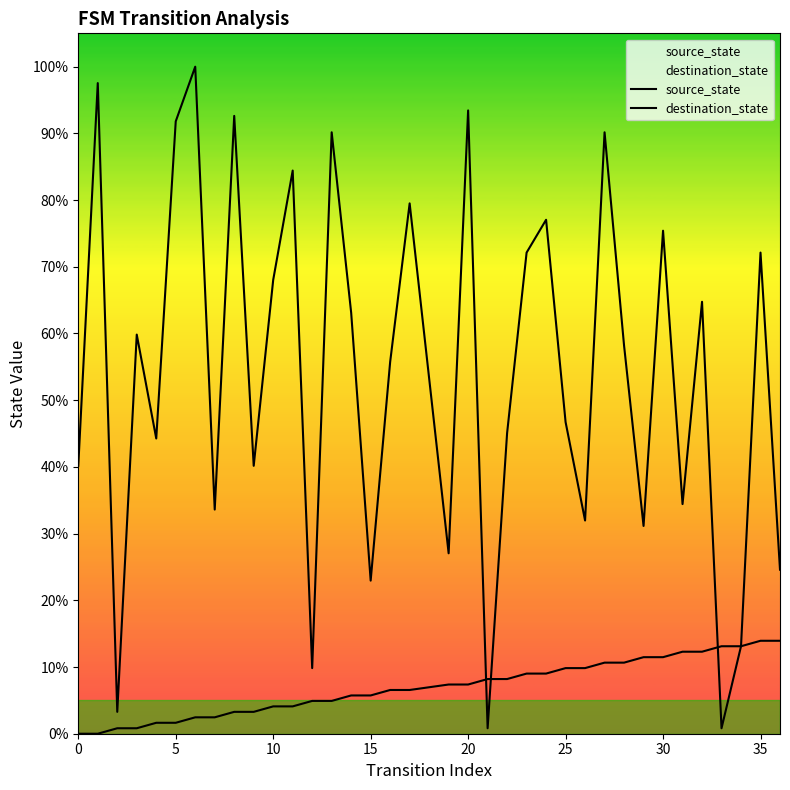

What is the difference between the second highest and second lowest values in the source_state series?

13.9